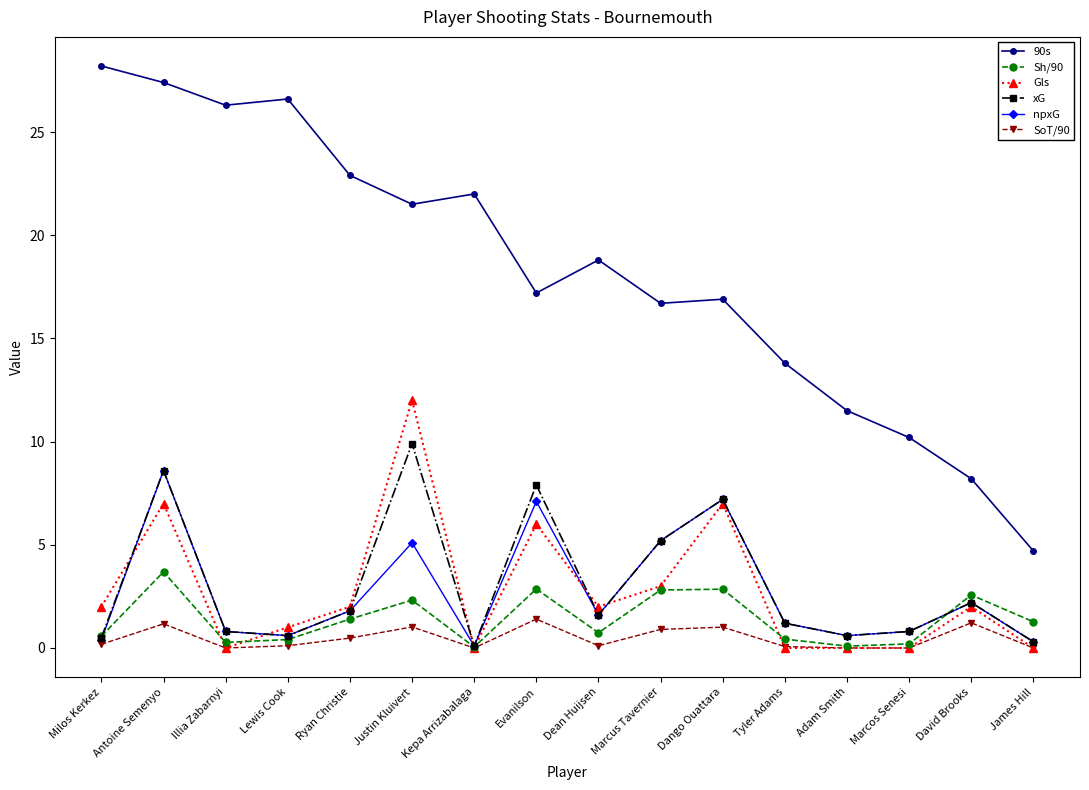

What value does the Gls series have at David Brooks?

2.0